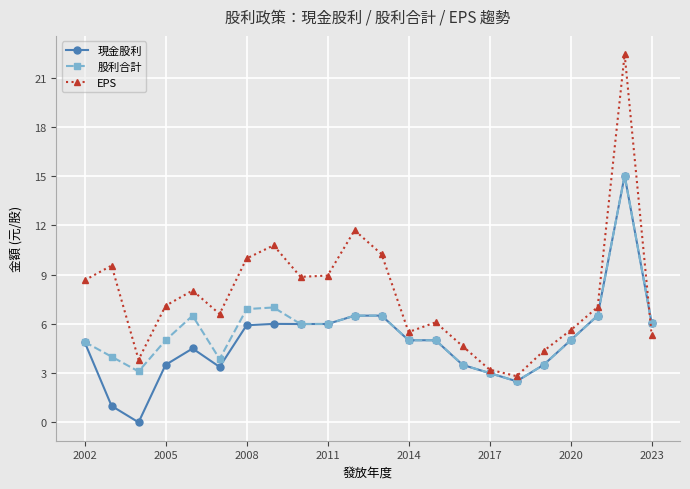

What is the minimum value for EPS?

2.8